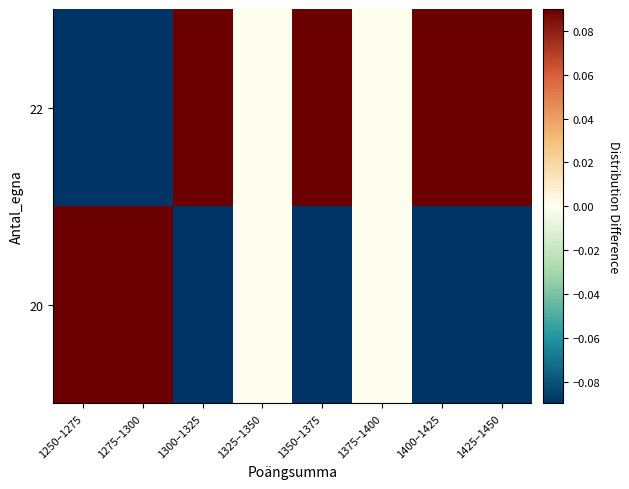

Which has a higher value, 1275–1300 or 1325–1350?

1275–1300